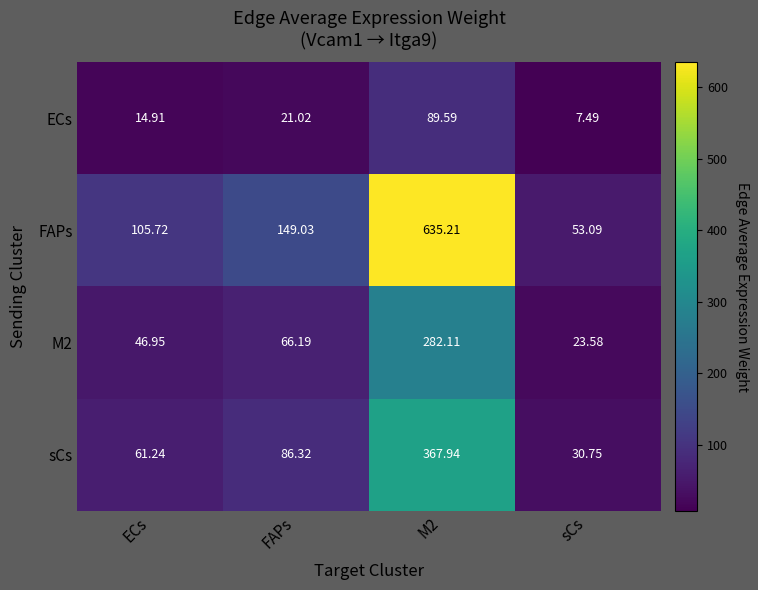

Where is FAPs nearest to the value 344?

FAPs